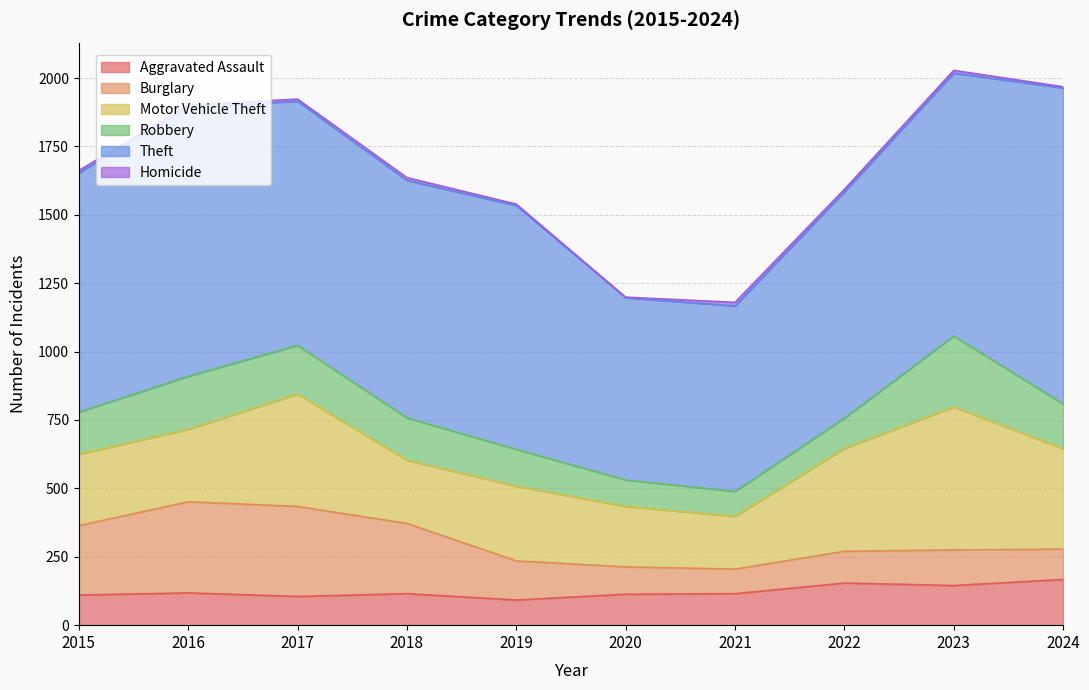

What is the average value of the Homicide series?

8